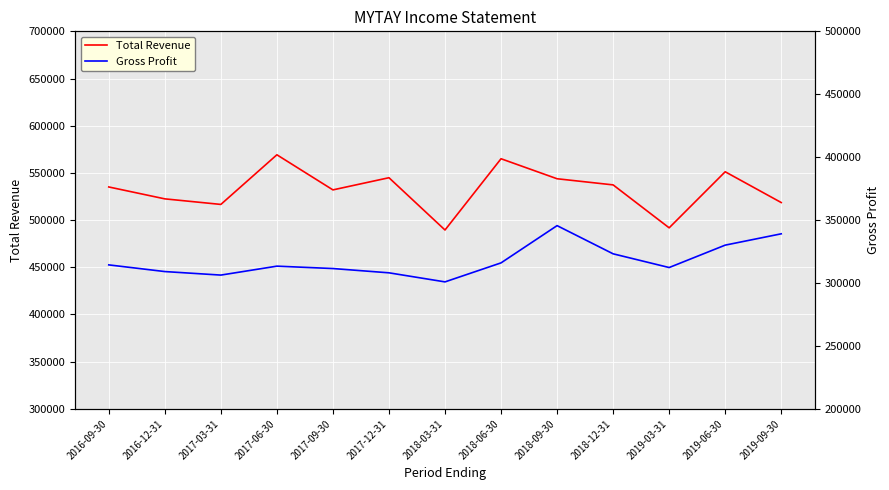

Reading left to right, what are all the values shown in this chart?

Total Revenue: 2016-09-30=535100	2016-12-31=522500	2017-03-31=516600	2017-06-30=569200	2017-09-30=532000	2017-12-31=544900	2018-03-31=489500	2018-06-30=565000	2018-09-30=543800	2018-12-31=537300	2019-03-31=491800	2019-06-30=551200	2019-09-30=518600
Gross Profit: 2016-09-30=314400	2016-12-31=309100	2017-03-31=306300	2017-06-30=313400	2017-09-30=311500	2017-12-31=308100	2018-03-31=300900	2018-06-30=316000	2018-09-30=345600	2018-12-31=323200	2019-03-31=312300	2019-06-30=330100	2019-09-30=339100